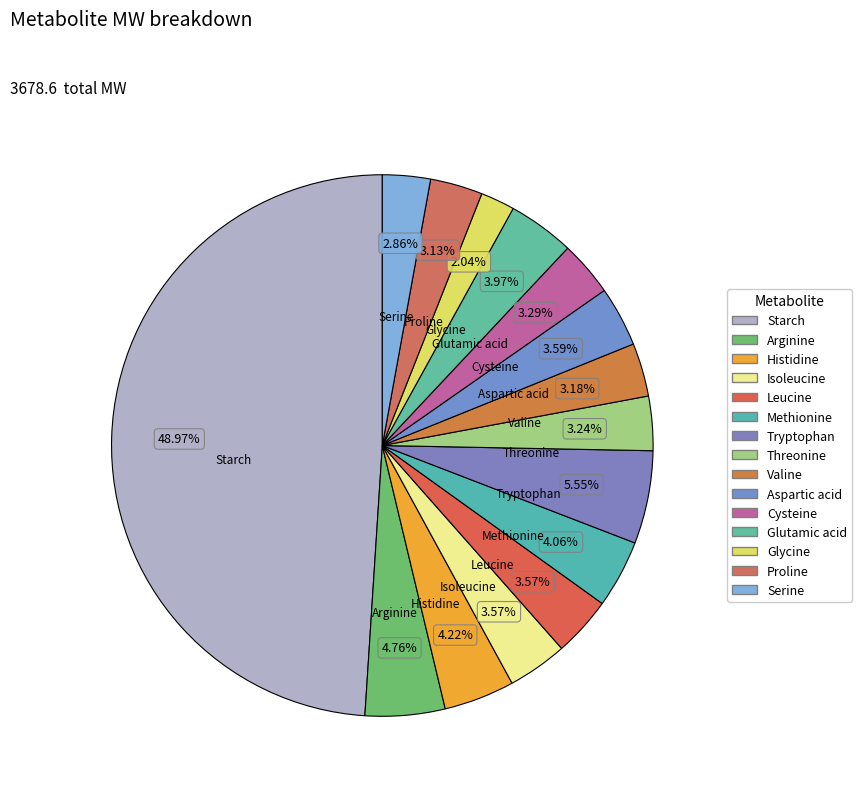

To the nearest percent, what portion does Cysteine represent?

3%